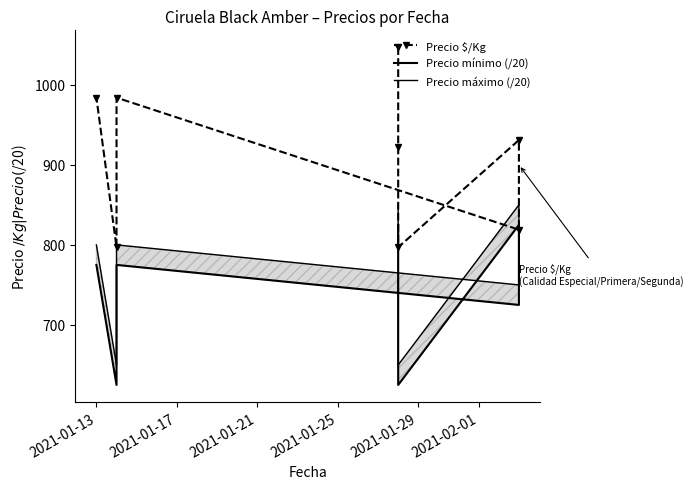

True or false: Precio $/Kg and Precio máximo (/20) intersect in this chart.

False